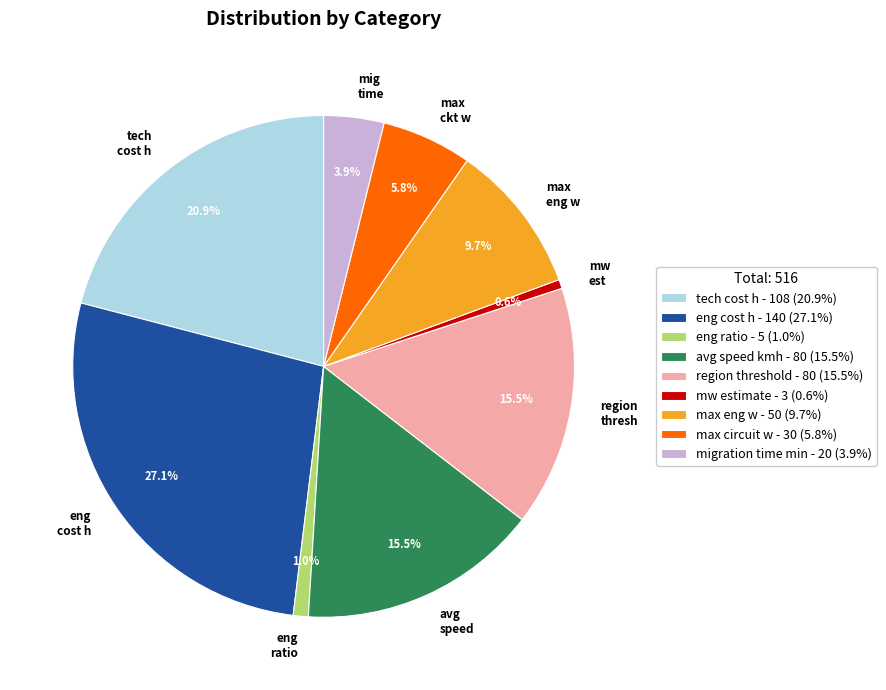

Is there a majority slice in this chart?

No